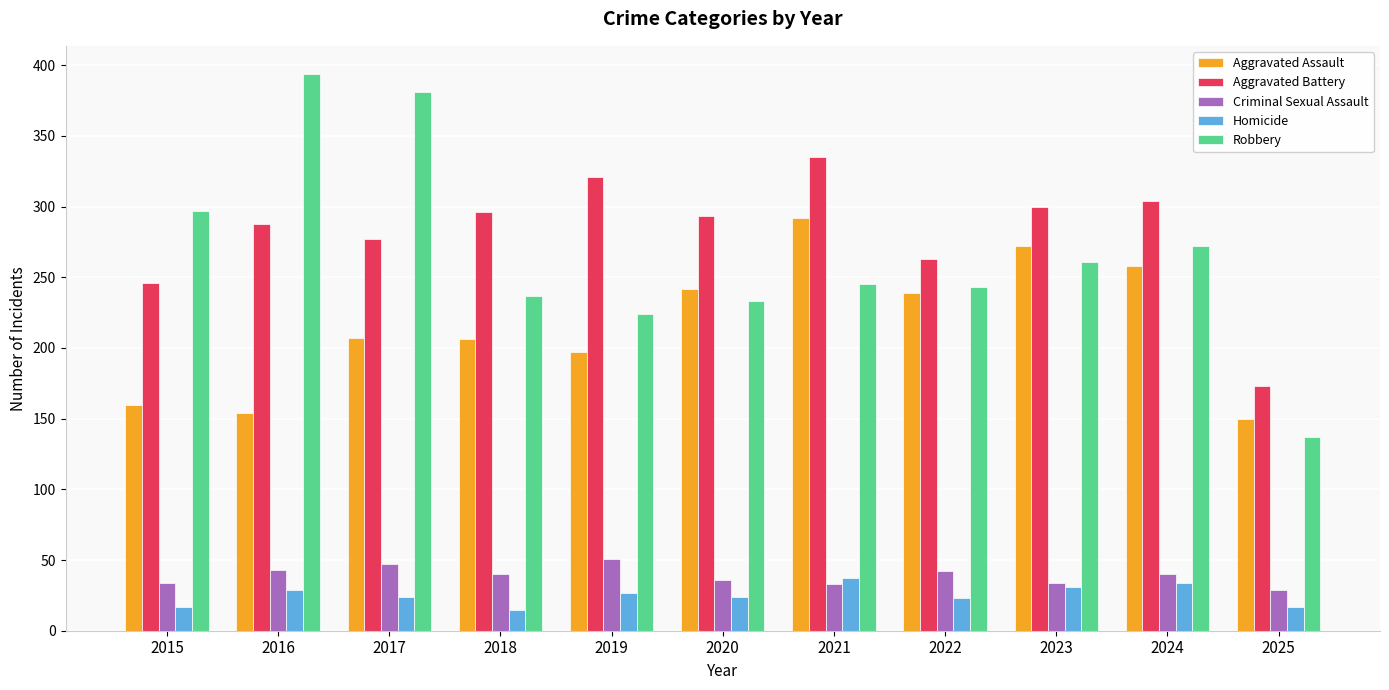

What is the difference between the Homicide values at 2022 and 2018?

8